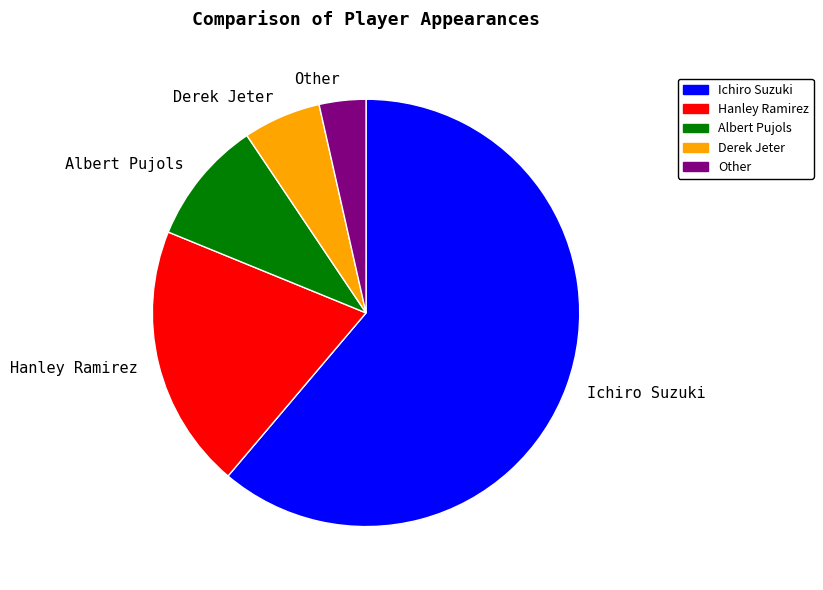

Rank the categories by value from lowest to highest.

Other, Derek Jeter, Albert Pujols, Hanley Ramirez, Ichiro Suzuki